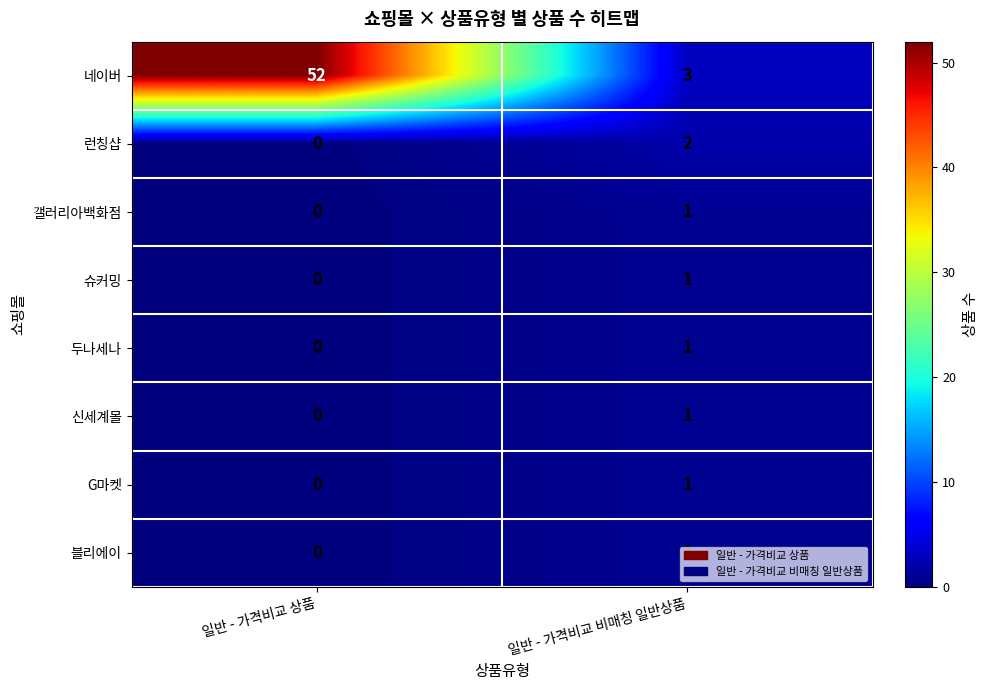

Where is 갤러리아백화점 nearest to the value 0?

일반 - 가격비교 상품